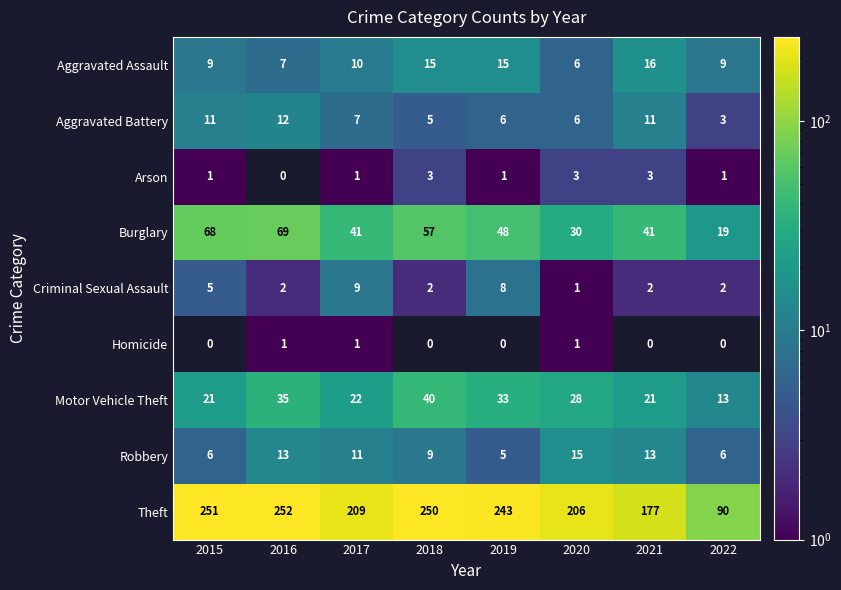

True or false: Homicide has a value of 1 at 2020.

True